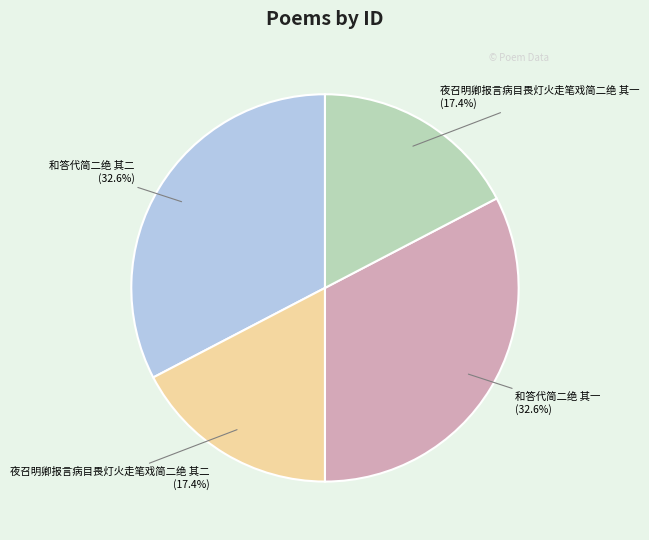

To the nearest percent, what is the difference between the largest and smallest slice percentages?

15%